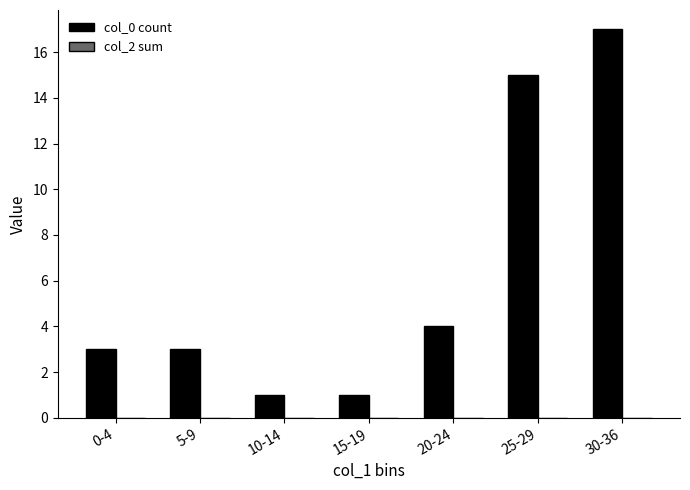

Between 0-4 and 15-19, which is larger?

0-4